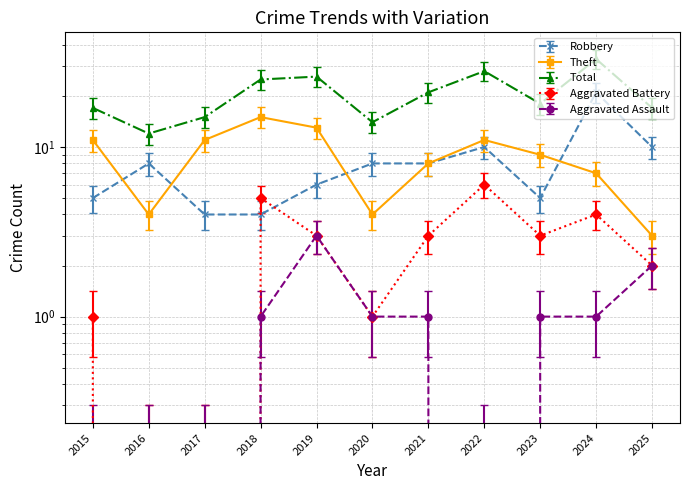

True or false: Robbery has a value of 3.8 at 2022.

False